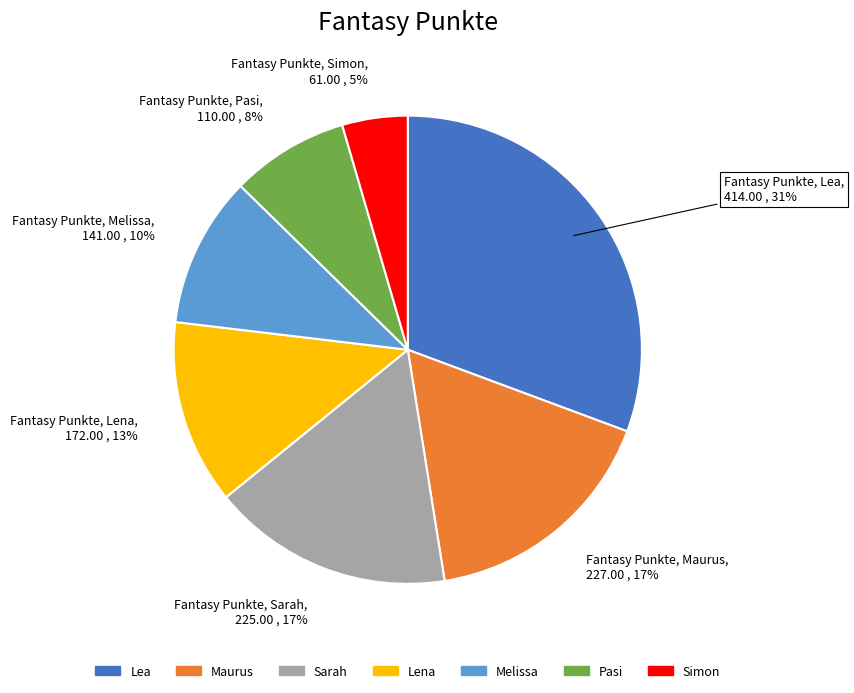

True or false: Lea accounts for 31% of the total.

True